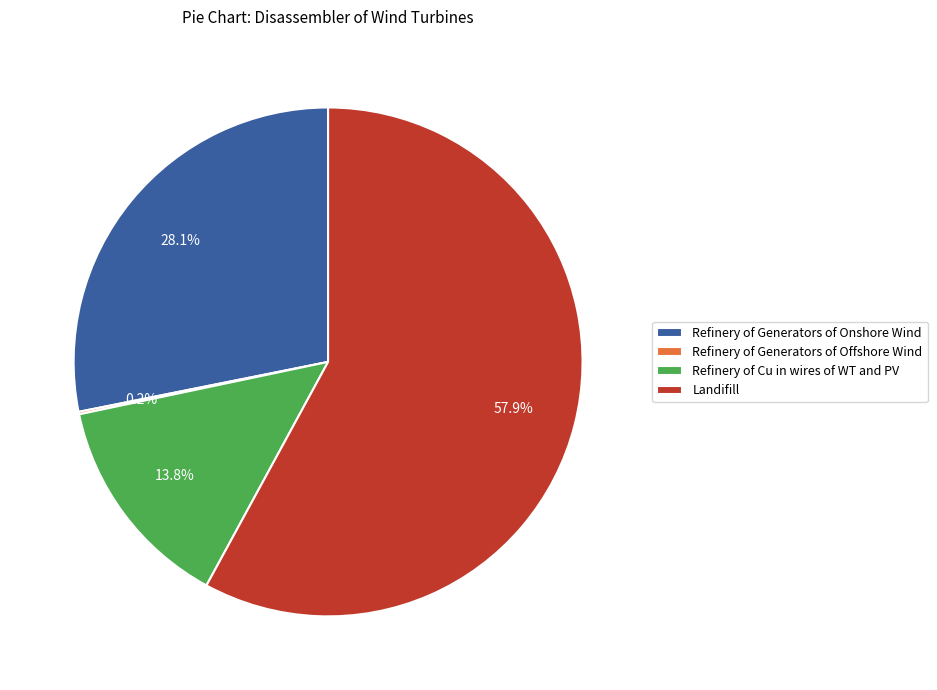

Do Landifill and Refinery of Cu in wires of WT and PV together represent more than half of the pie?

Yes